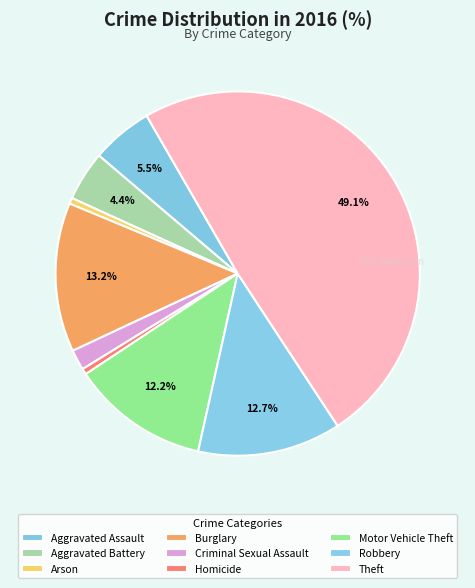

Count the number of slices in the pie.

9